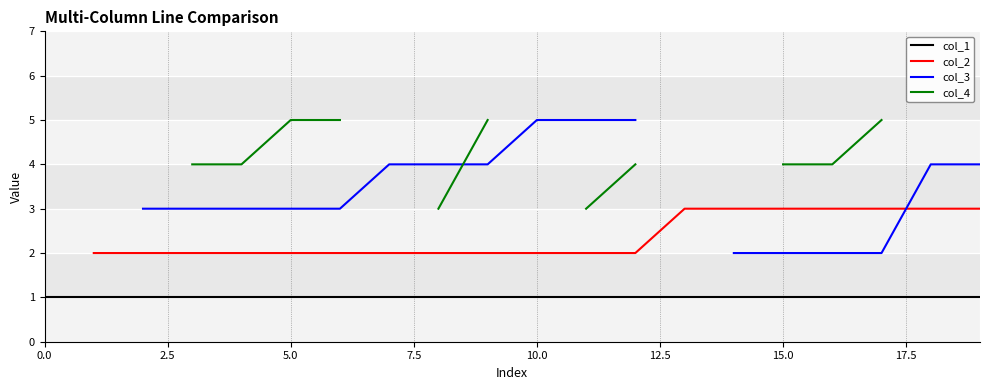

Does the chart display data point markers on the line(s)?

No